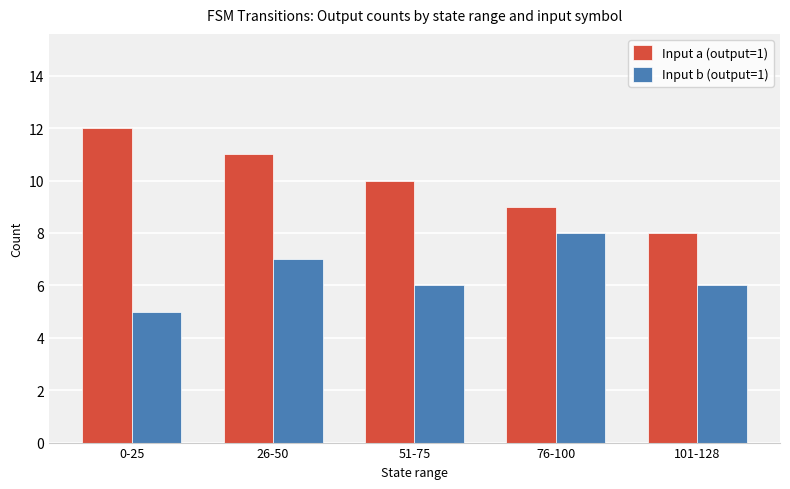

Reading left to right, extract all data points from this chart.

Input a (output=1): 12	11	10	9	8
Input b (output=1): 5	7	6	8	6